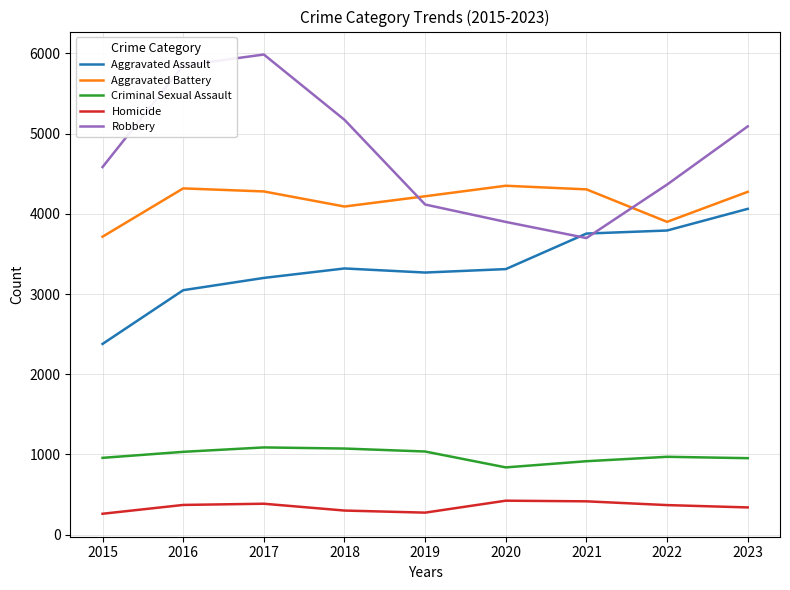

At which category does Robbery reach its first local valley?

2021